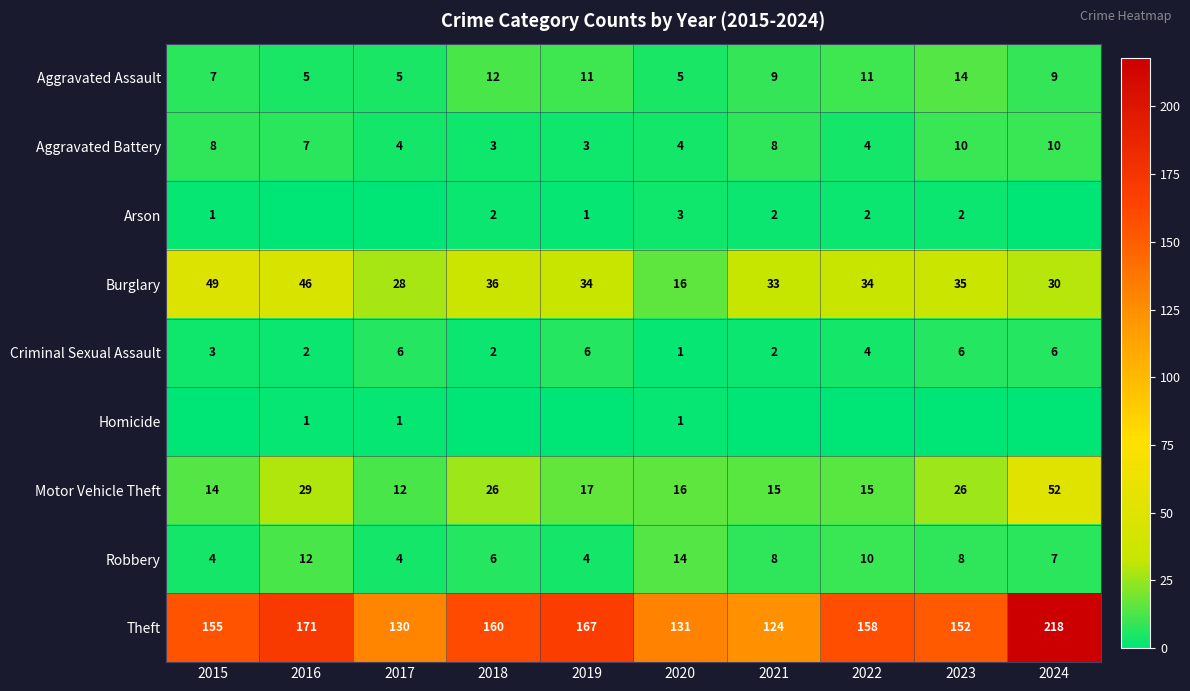

How many Aggravated Battery values are between 4 and 8?

6